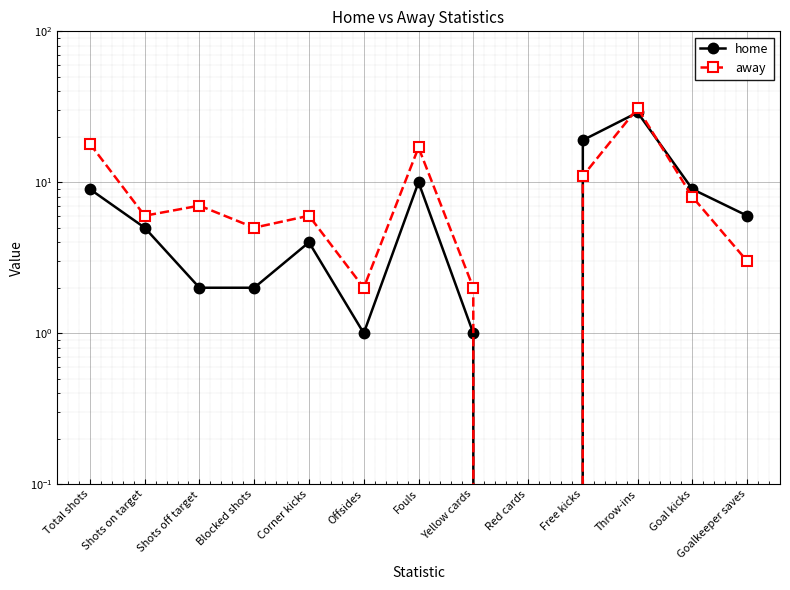

The value of away at Total shots is 18. True or false?

True